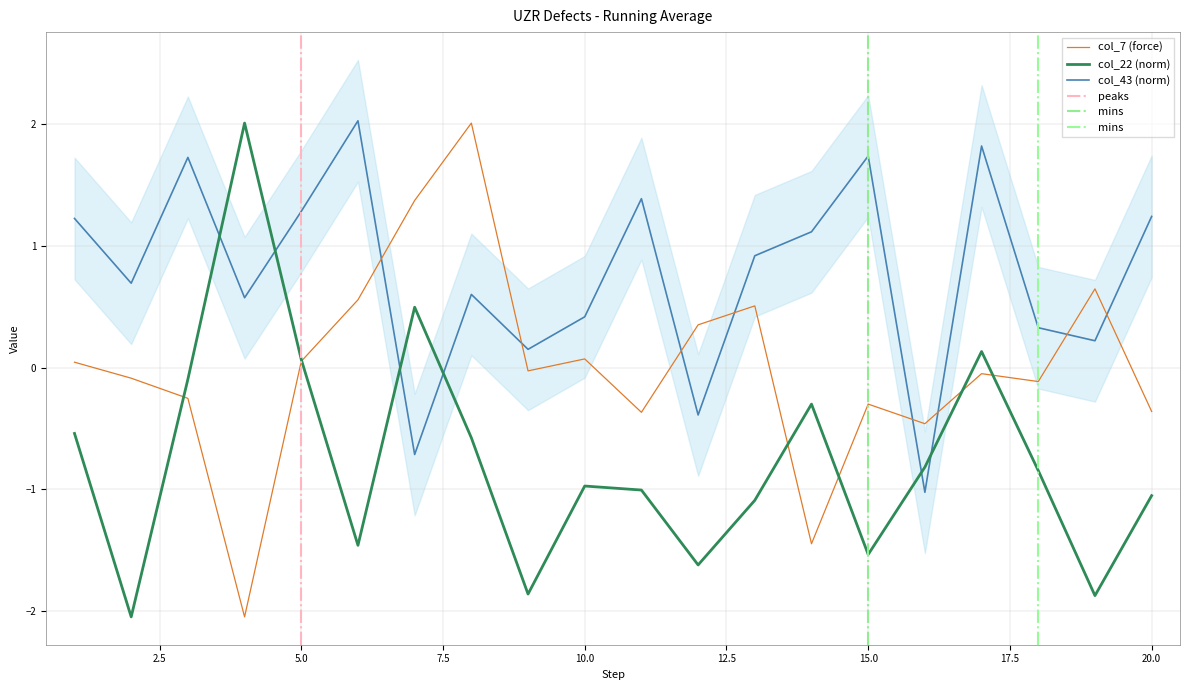

What are all the series names shown in the legend?

col_7, col_22, col_43